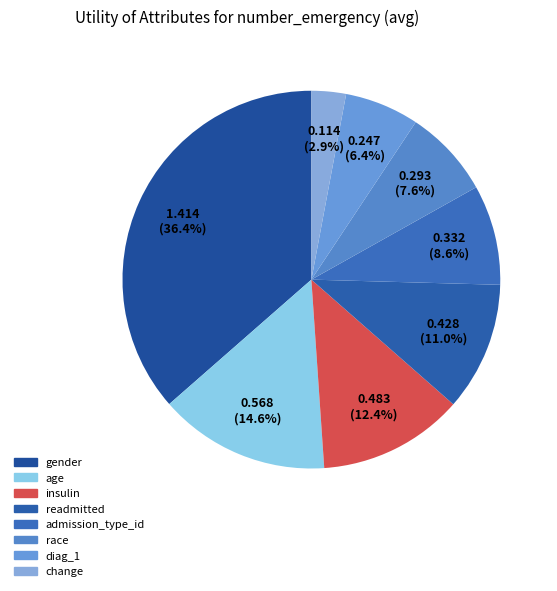

Does gender account for over 50% of the chart?

No